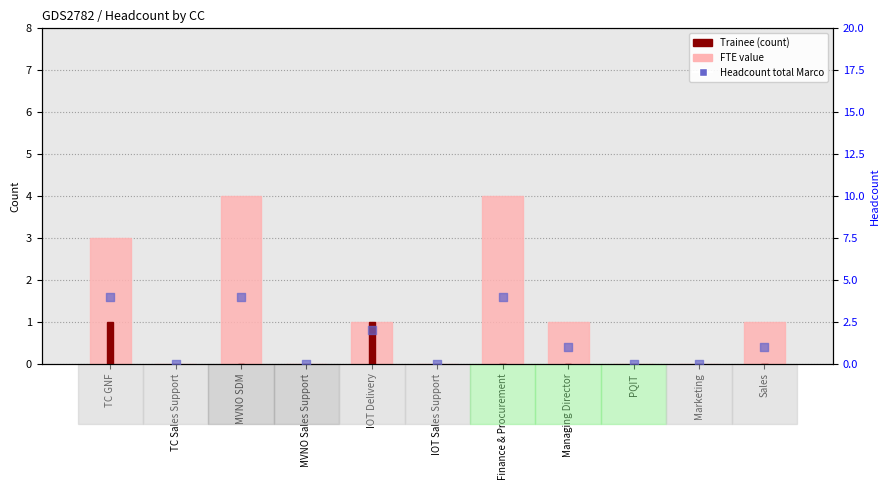

Is the value of FTE at Finance & Procurement greater than the value of Trainee at TC GNF?

Yes